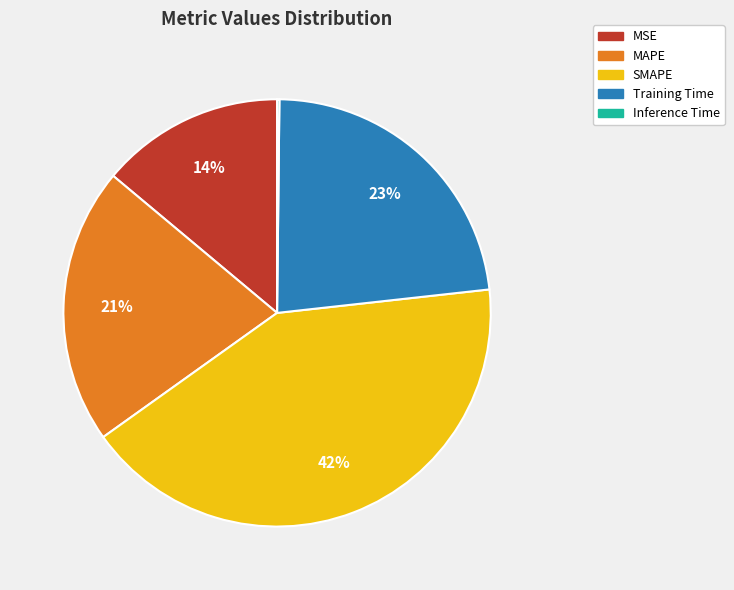

To the nearest percent, what is the difference between the largest and smallest slice percentages?

42%